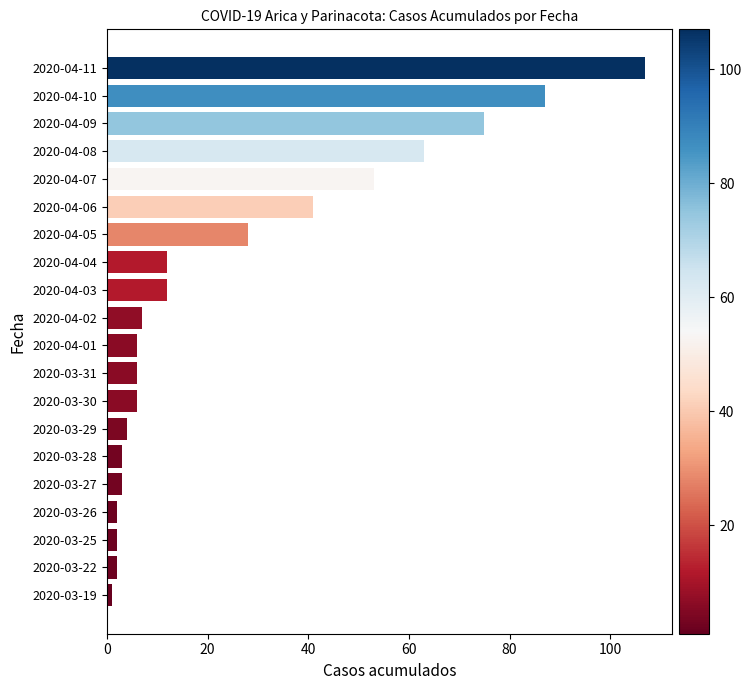

Where is the data nearest to the value 54?

2020-04-07